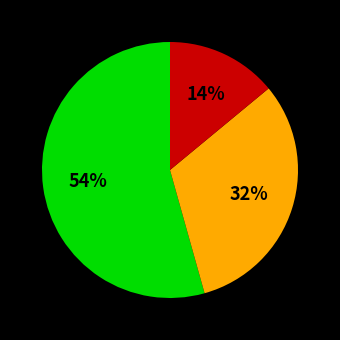

To the nearest percent, what is the average slice percentage?

33%